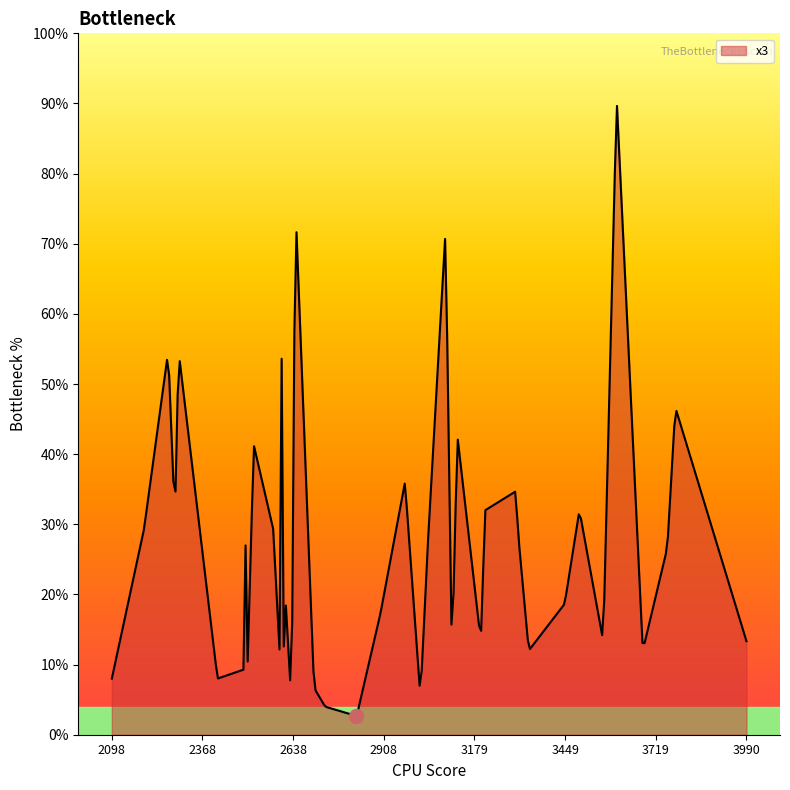

Is this an area chart (filled region under the line)?

Yes